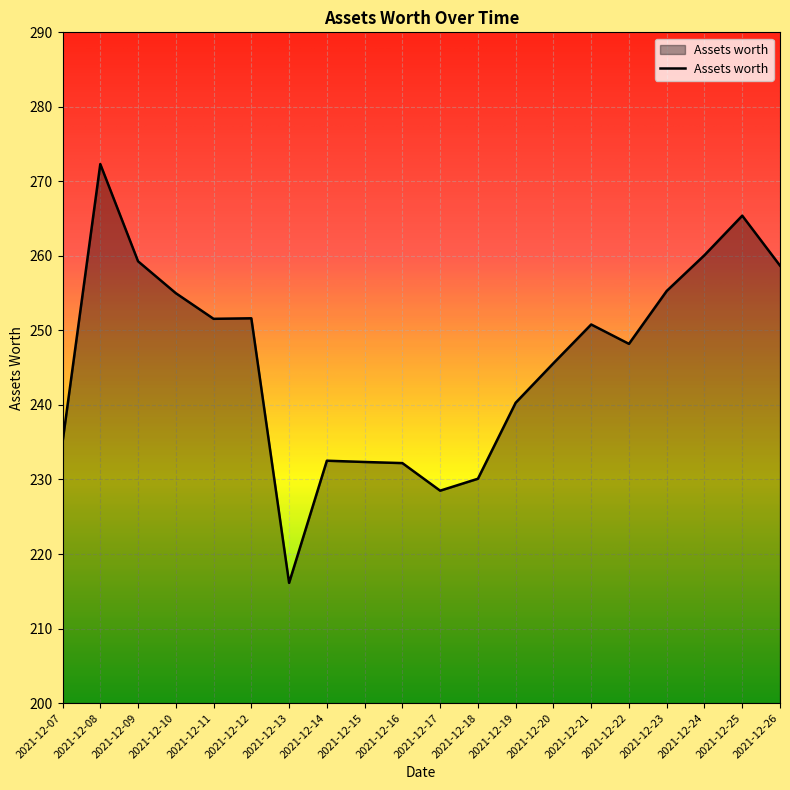

At which category does the chart reach its minimum across all series?

2021-12-13